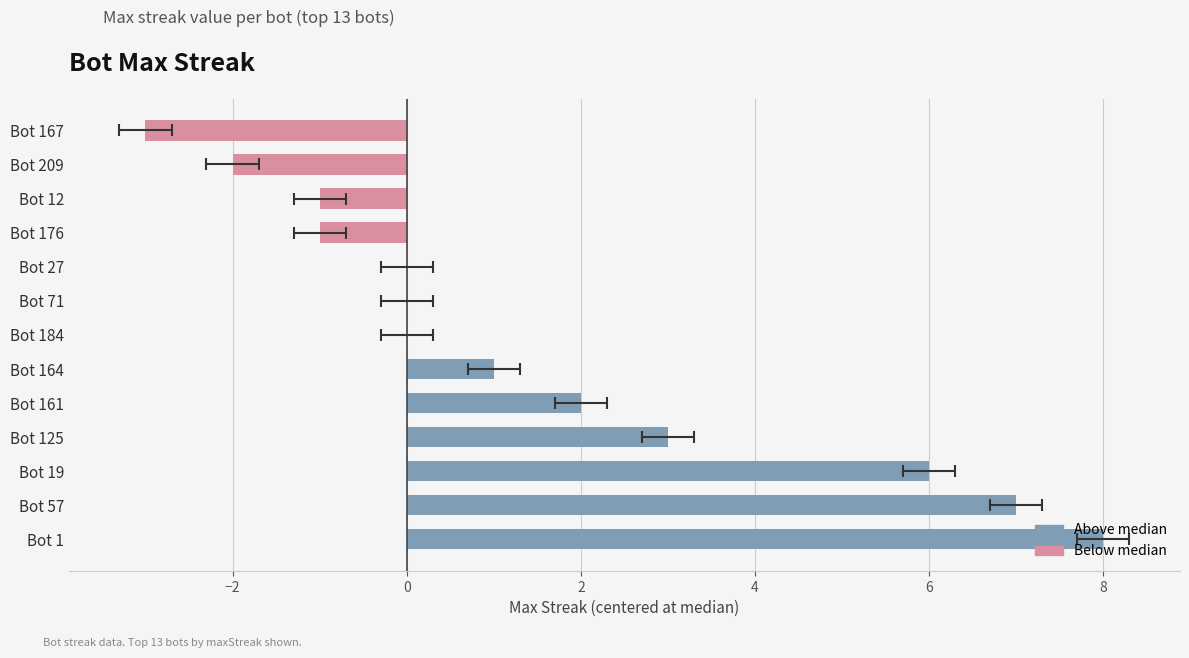

Reading left to right, extract all data points from this chart.

8	7	6	3	2	1	0	0	0	-1	-1	-2	-3